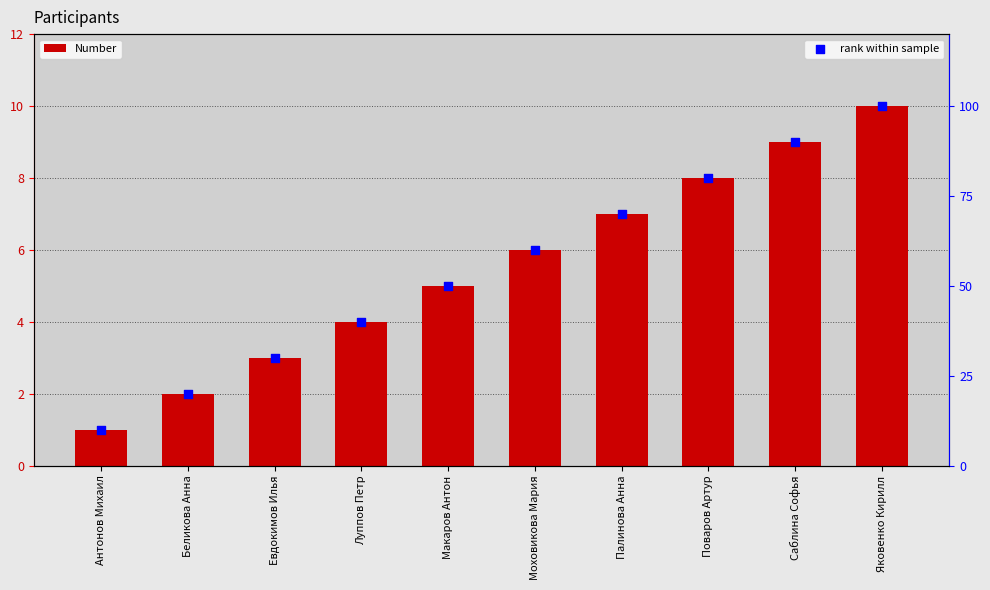

What is the total value across all series at Моховикова Мария?

66